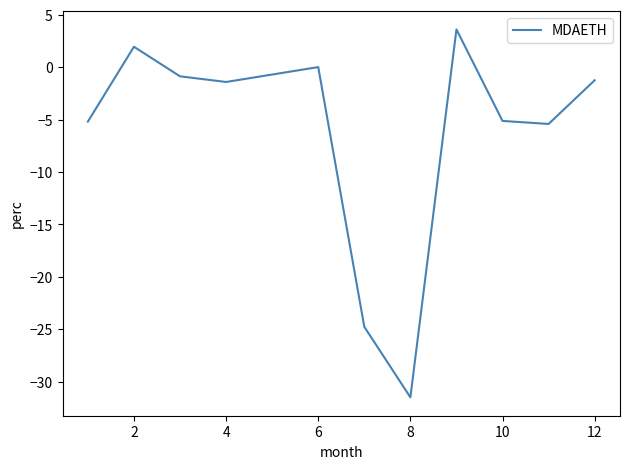

What is the minimum value shown in the chart?

-31.5